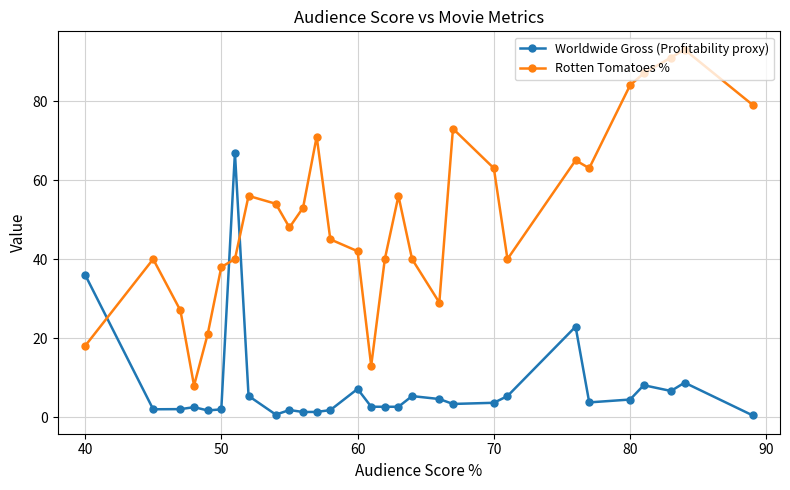

Which series has the largest total across all categories?

Rotten Tomatoes %